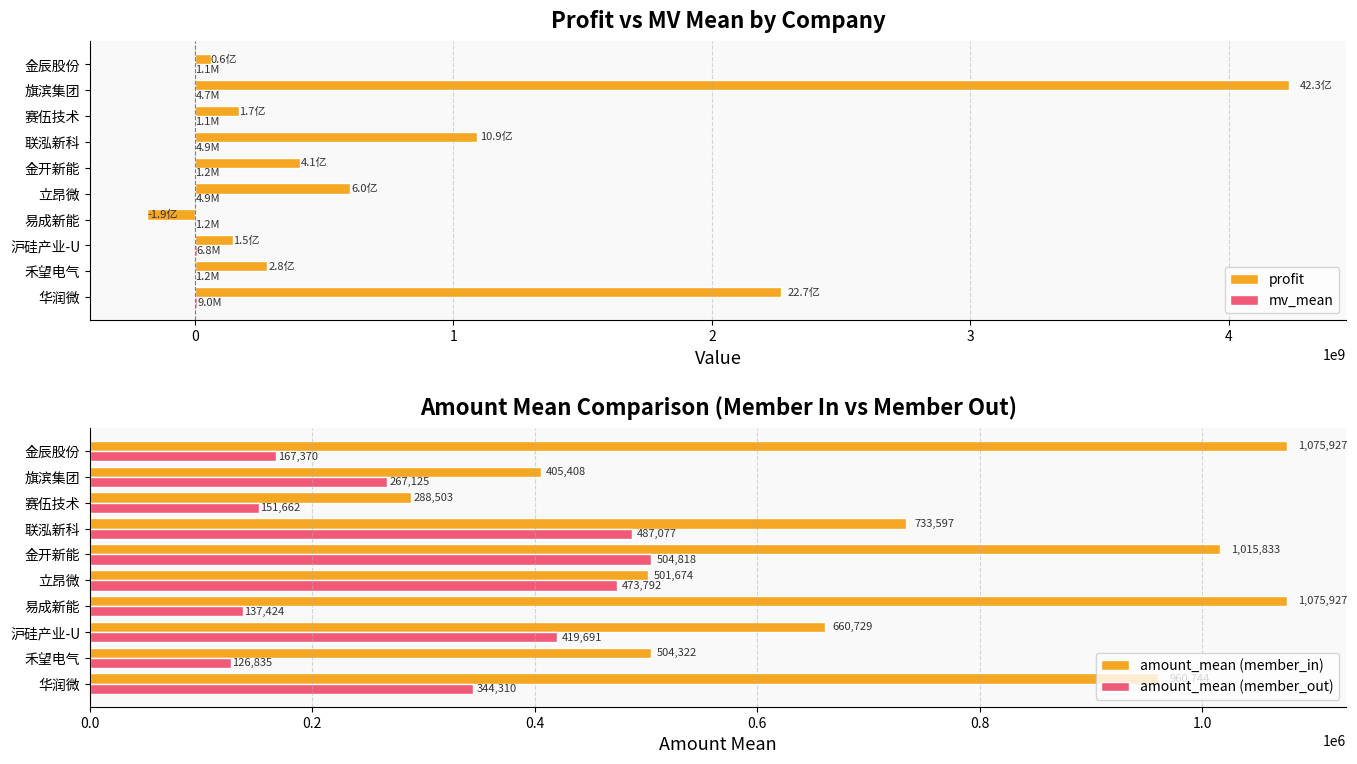

The amount_mean (member_out) series shows 126835.0 at 禾望电气. True or false?

True